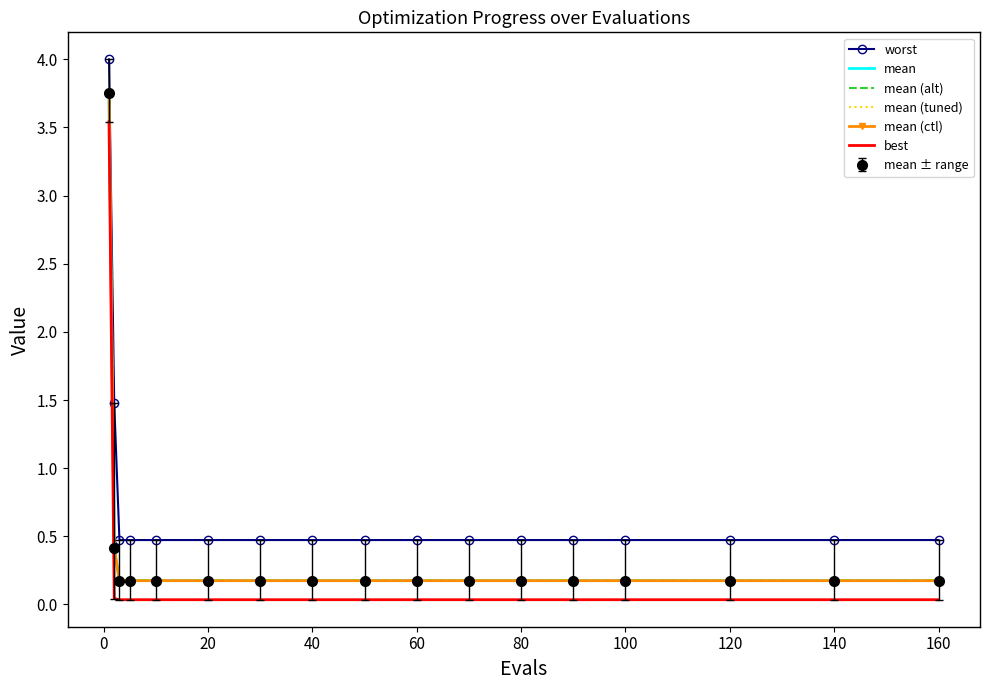

How many lines are shown in the chart?

6